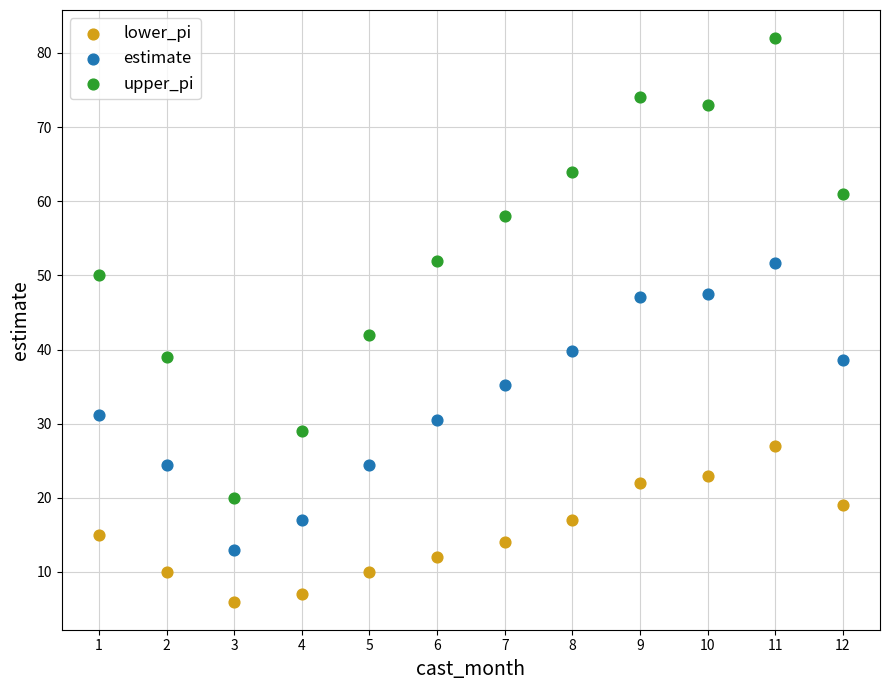

What are all the series names shown in the legend?

lower_pi, estimate, upper_pi